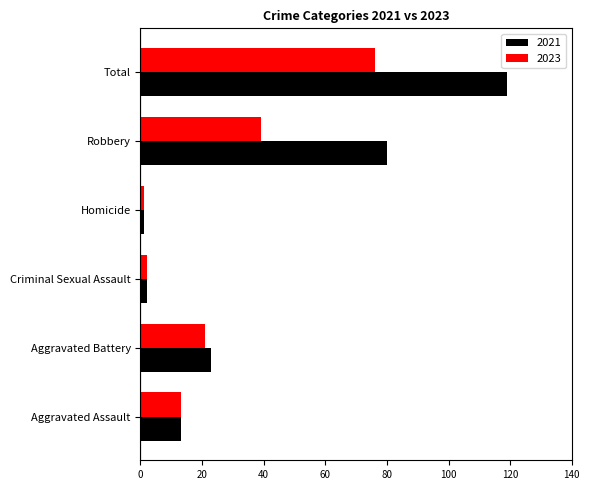

The 2021 series shows 31 at Robbery. True or false?

False